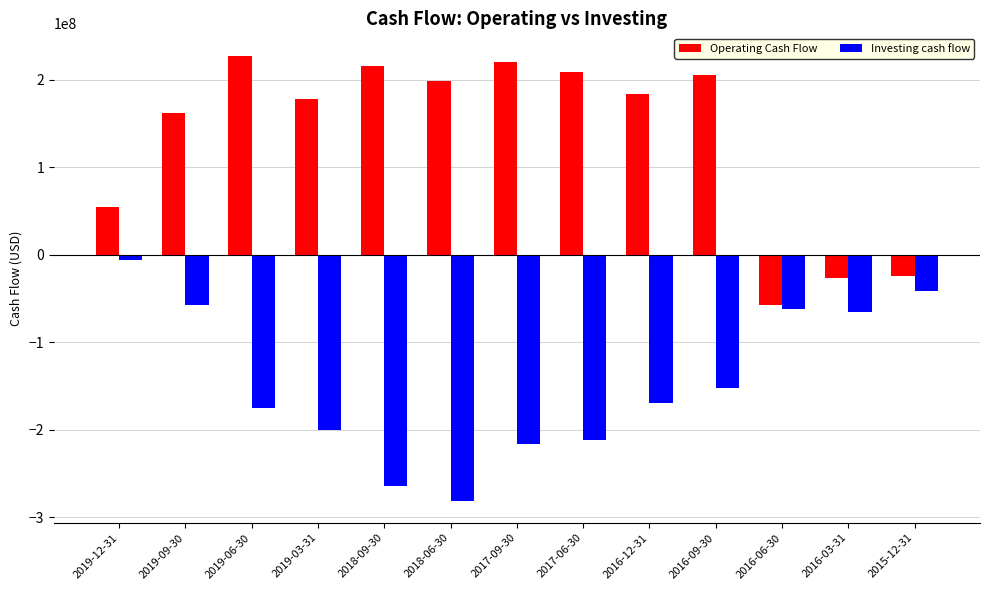

How many bars are there in total?

26